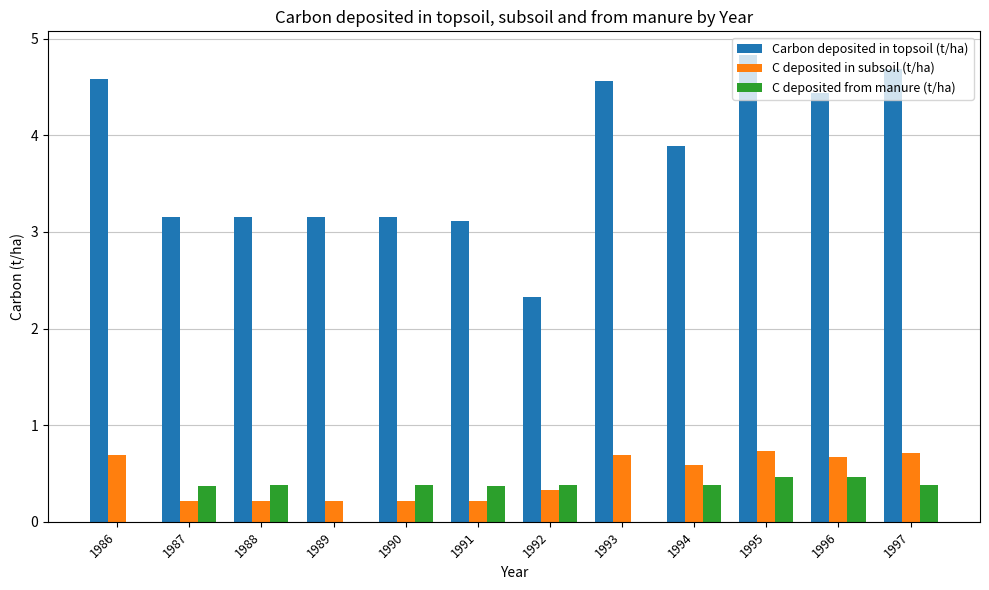

Which series changed the most between 1987 and 1997?

Carbon deposited in topsoil (t/ha)